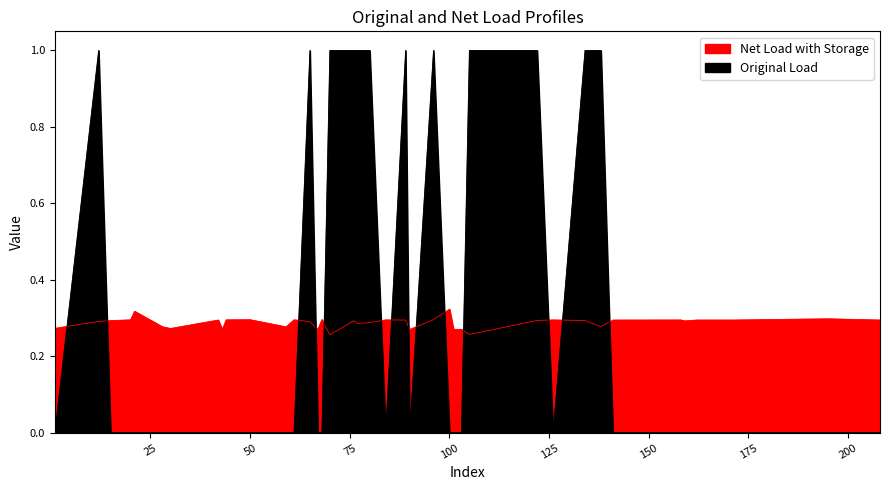

At which label is y_pred closest to 0?

70